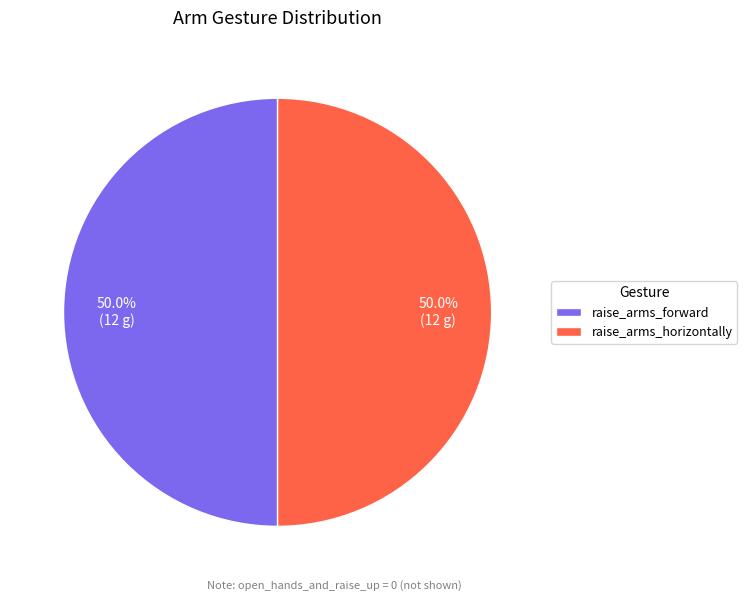

What is the ratio of the value at raise_arms_horizontally to the value at raise_arms_forward?

1.0